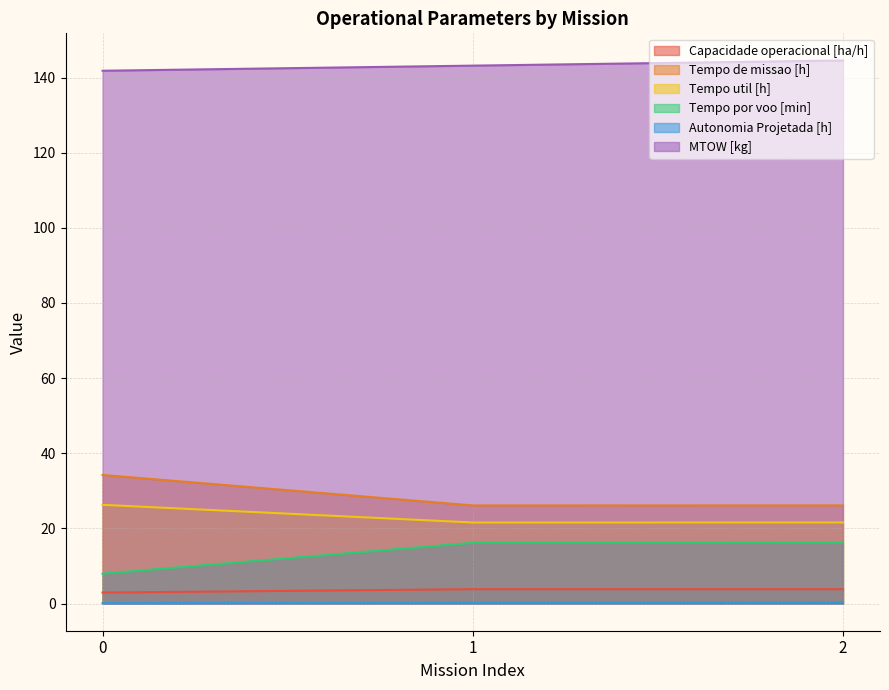

True or false: Tempo por voo [min] has a value of 5.0 at 0.

False